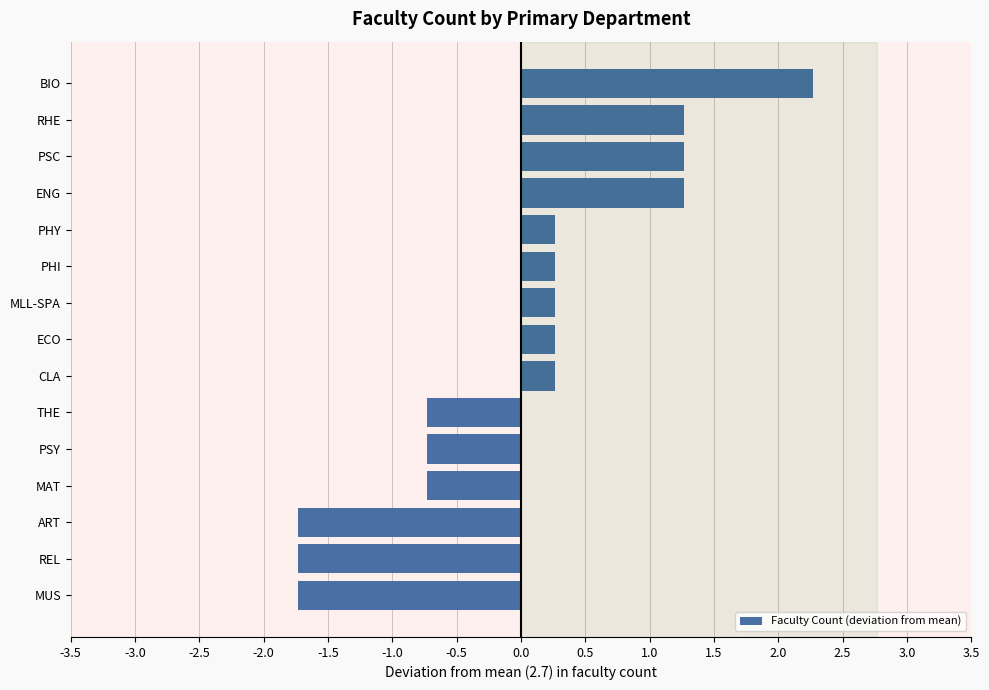

Which has a higher value, ART or MAT?

MAT